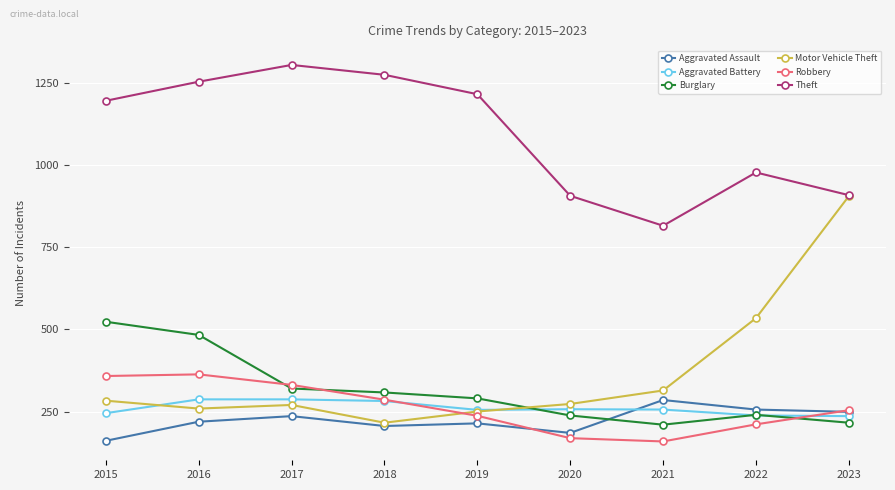

What is the maximum value for Burglary?

523